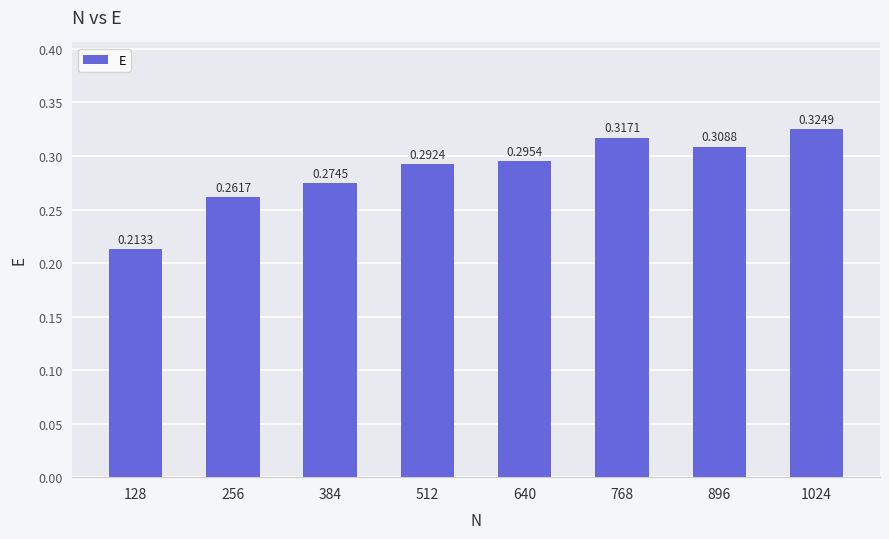

What is the sum of the values at 256 and 640?

0.6